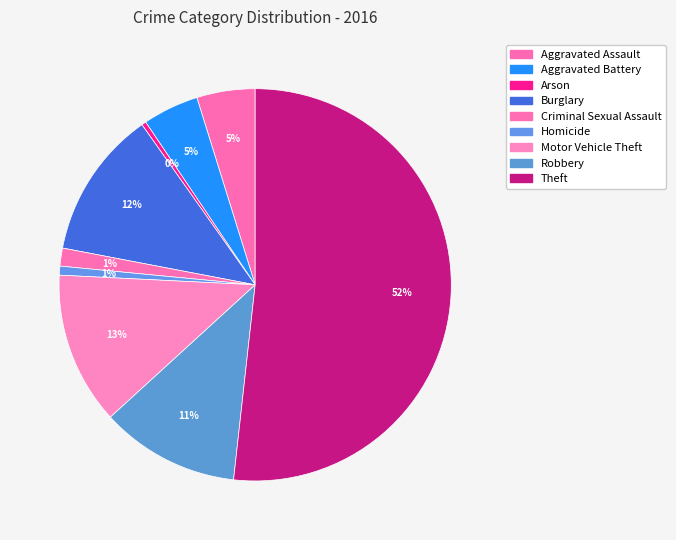

Does Homicide represent more than half of the total?

No